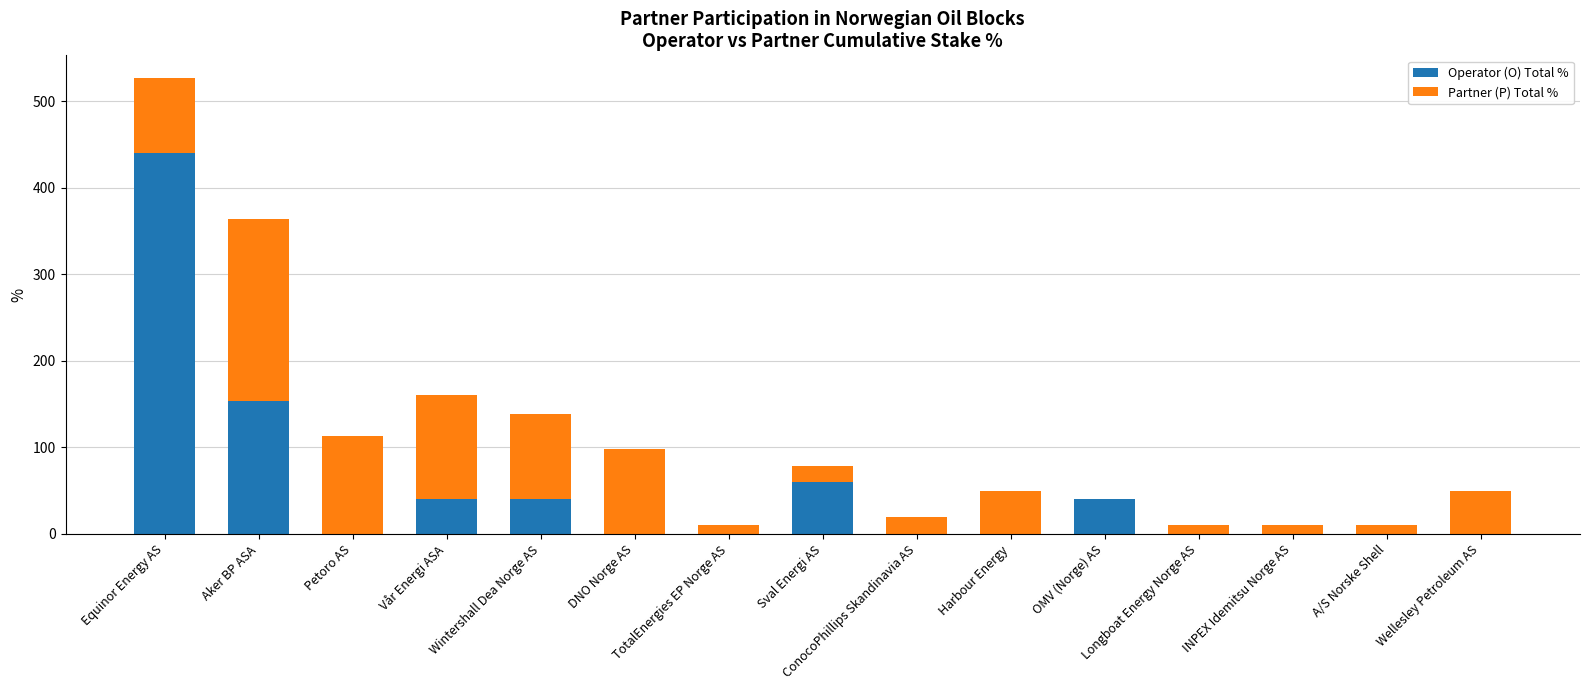

What is the sum of all Operator (O) Total % values?

774.3